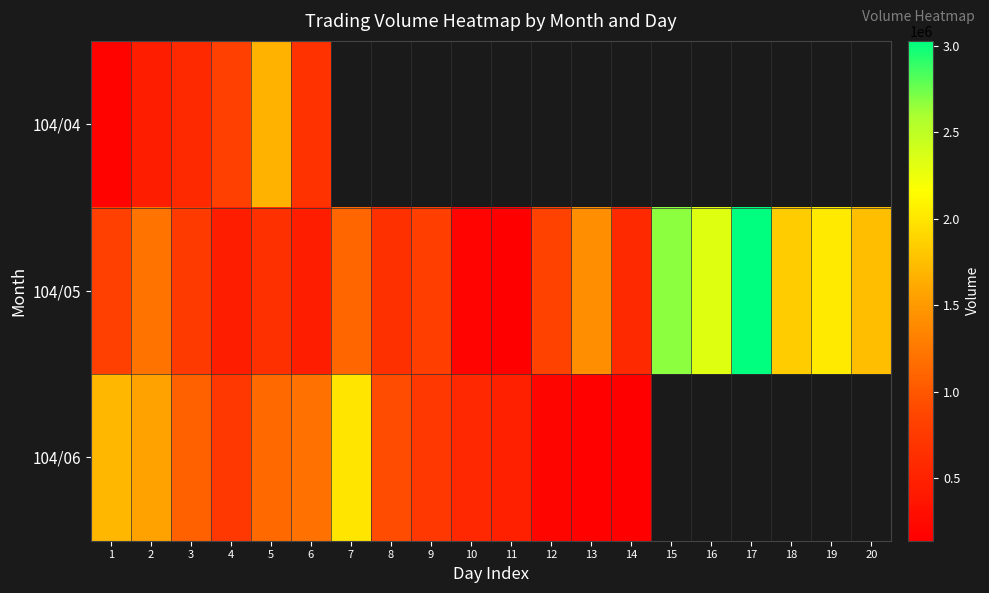

How many distinct data groups are displayed?

3